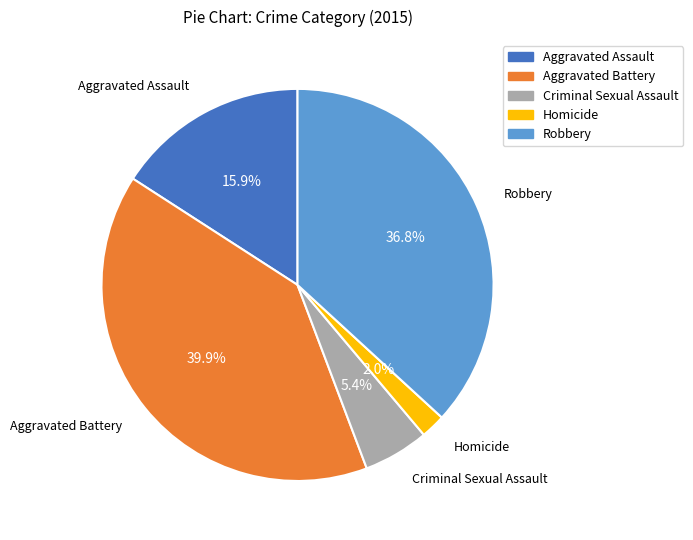

The Aggravated Battery slice represents 46% of the pie. True or false?

False